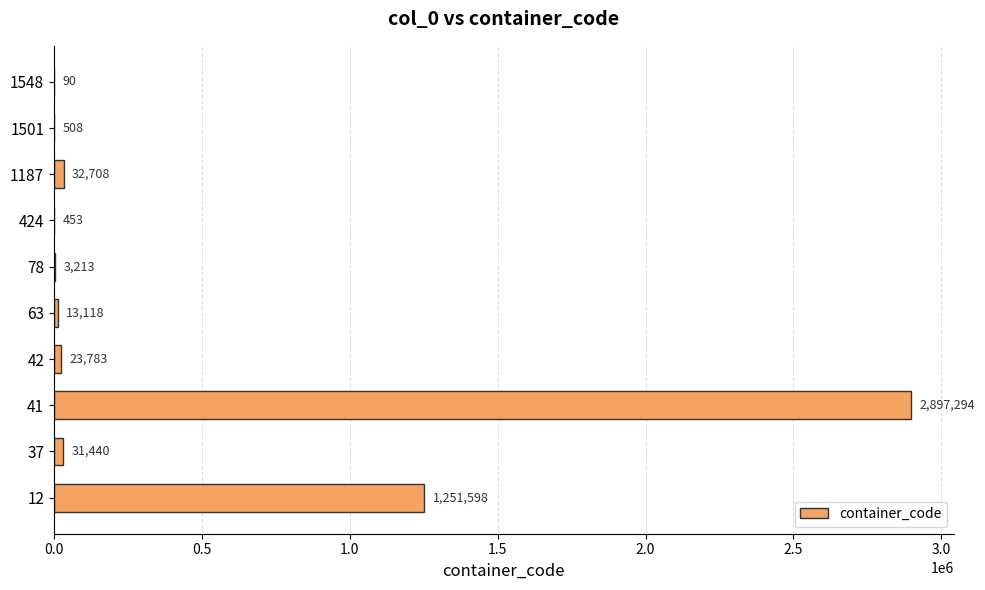

What is the greatest value displayed?

2897294